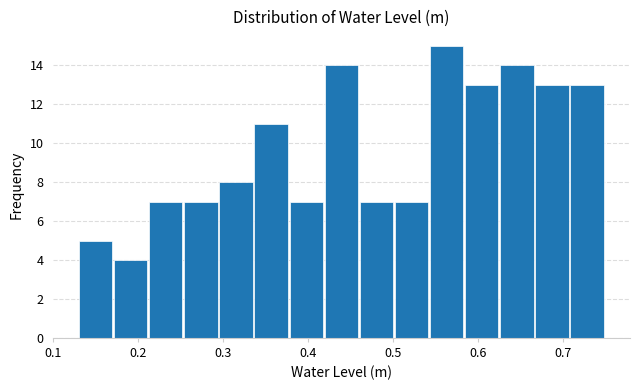

Reading left to right, transcribe this chart: for each bar, give the range it covers on the x-axis and its height. Neither the bar edges nor the heights are printed on the chart, so give them approximately, as read against the axes.

0.13 to 0.17: 5
0.17 to 0.21: 4
0.21 to 0.25: 7
0.25 to 0.30: 7
0.30 to 0.34: 8
0.34 to 0.38: 11
0.38 to 0.42: 7
0.42 to 0.46: 14
0.46 to 0.50: 7
0.50 to 0.54: 7
0.54 to 0.58: 15
0.58 to 0.63: 13
0.63 to 0.67: 14
0.67 to 0.71: 13
0.71 to 0.75: 13